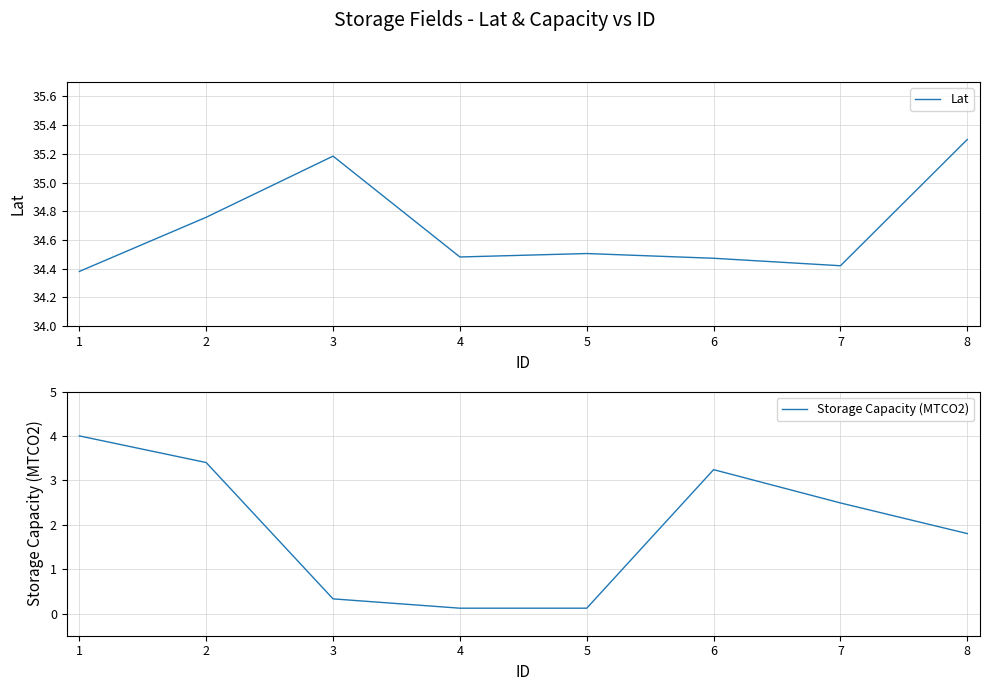

Is it true that Lat equals 49.0 at 6?

False